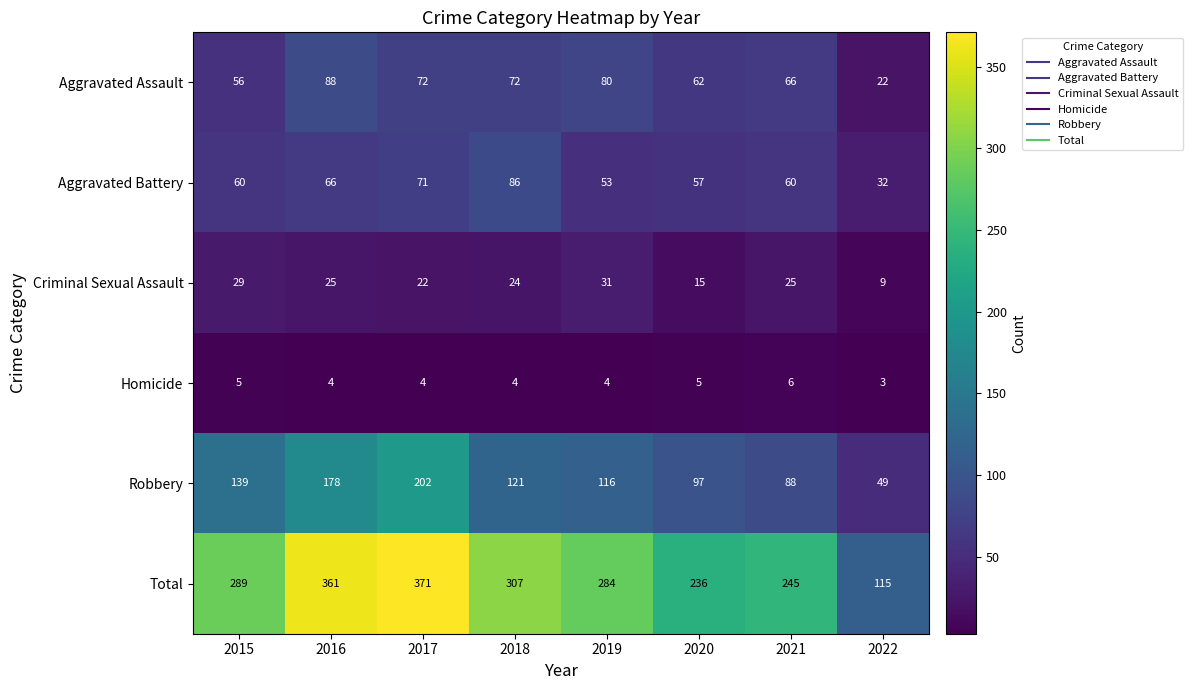

Which series has the largest total across all categories?

Total